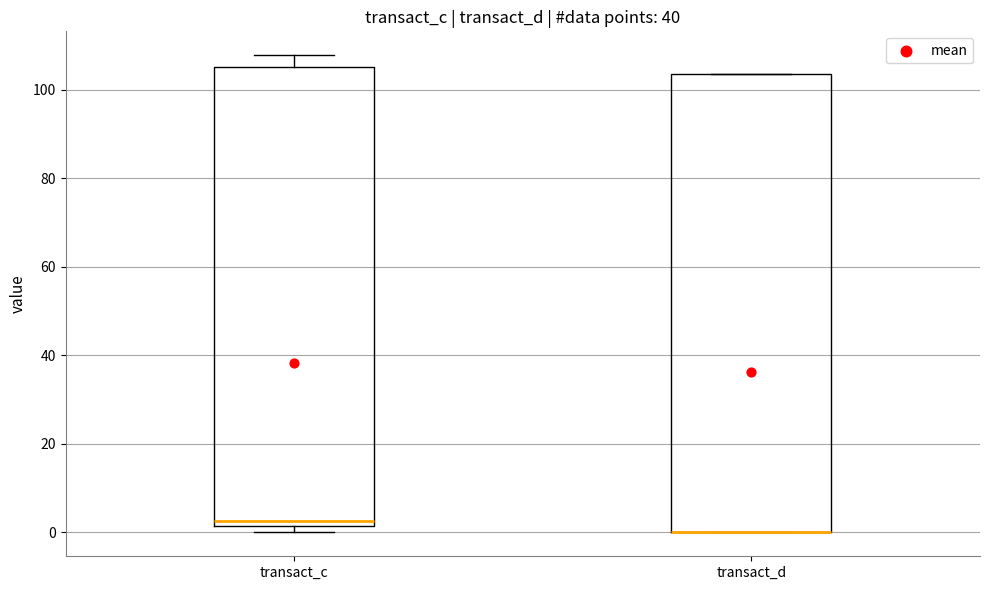

Where is the lower edge of the box for transact_d on the y-axis? The values are not printed on the chart, so give them approximately, as read against the axis.

0